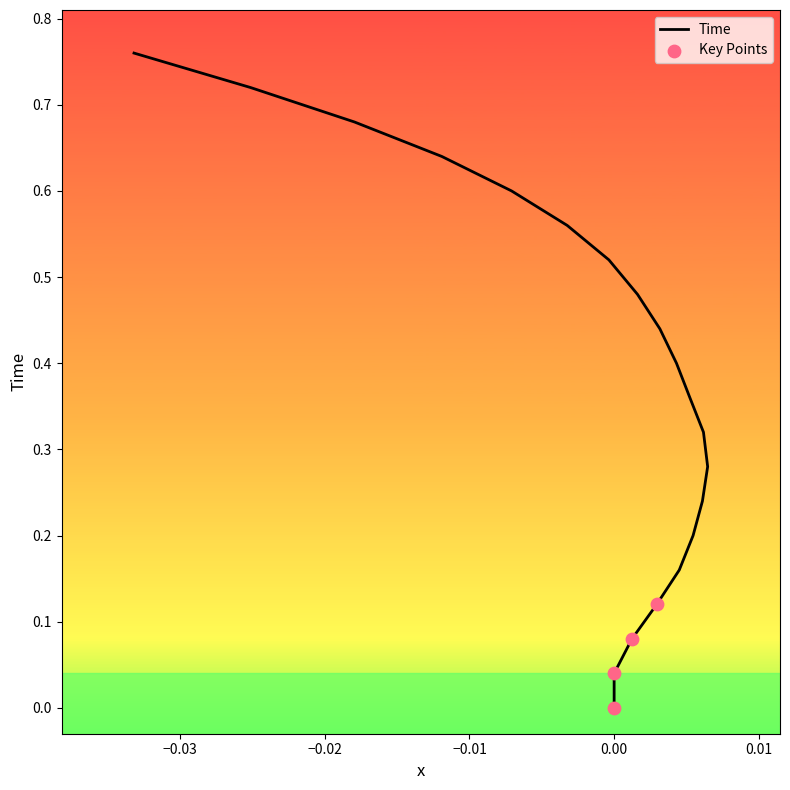

Between 0.2 and 0.12, which is larger?

0.2